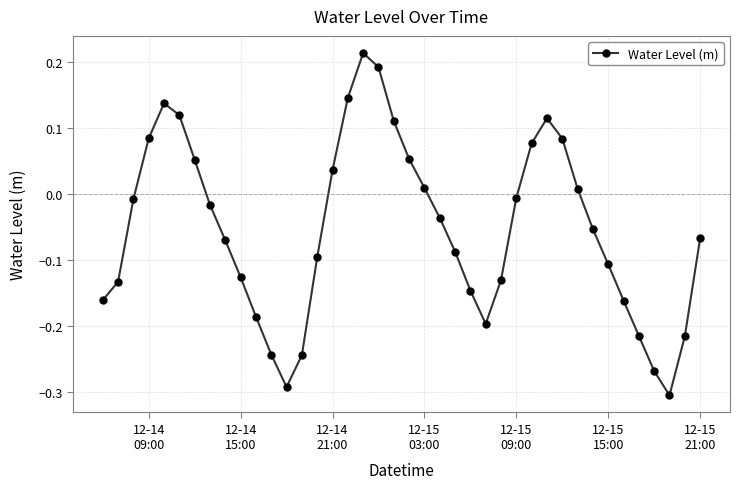

True or false: there are more than 2 points higher than both neighbors.

True